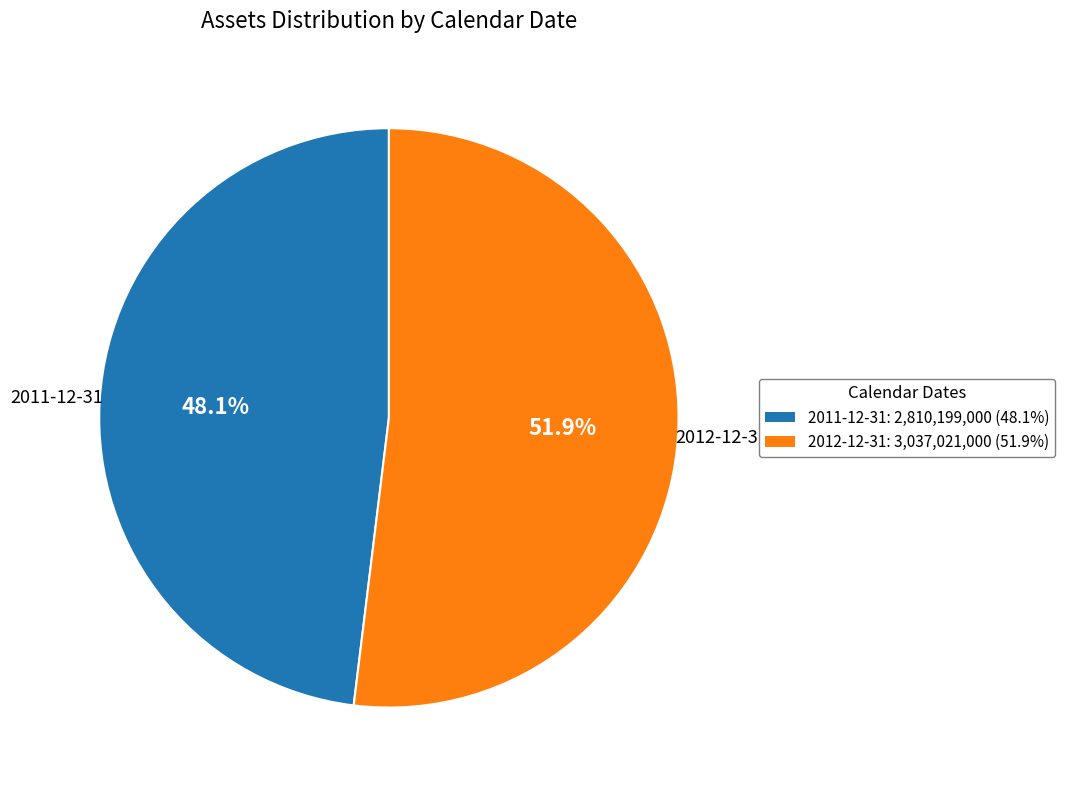

How much of the chart is everything except 2012-12-31?

48.1%